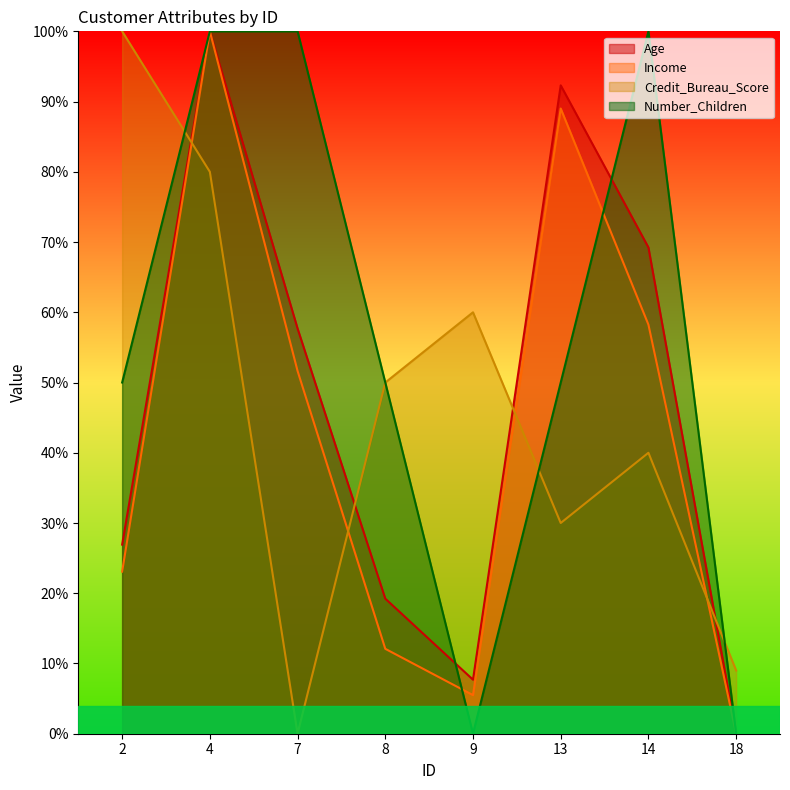

How many interior local peaks does the Credit_Bureau_Score series have?

2